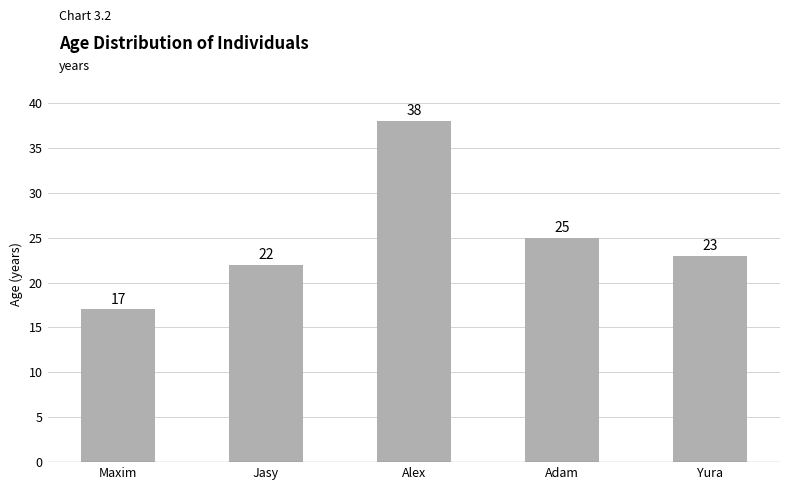

How many data points are less than 23?

2